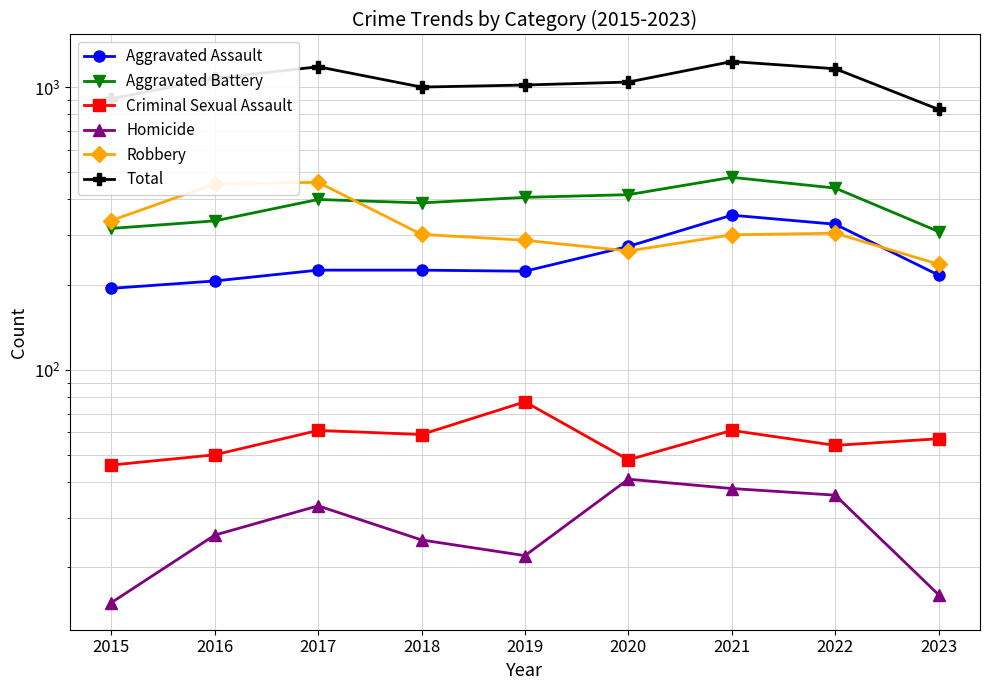

What is the difference between the maximum and minimum values in the Total series?

397